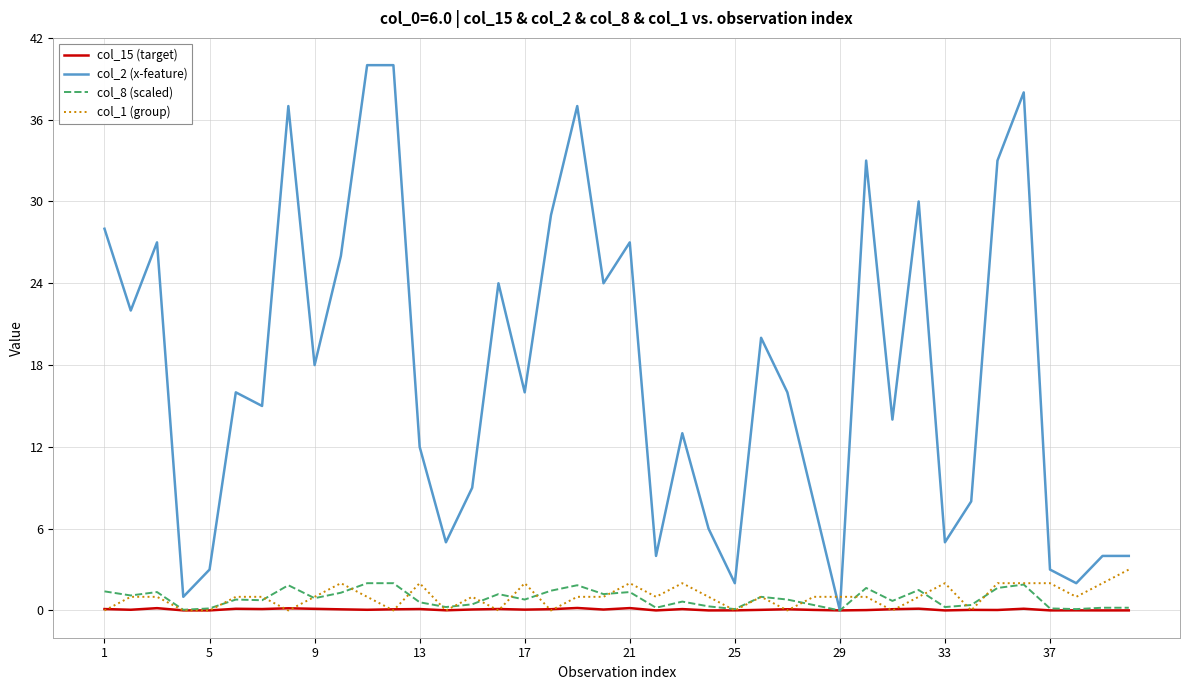

Which series has the largest range (max minus min)?

col_2 (x-feature)